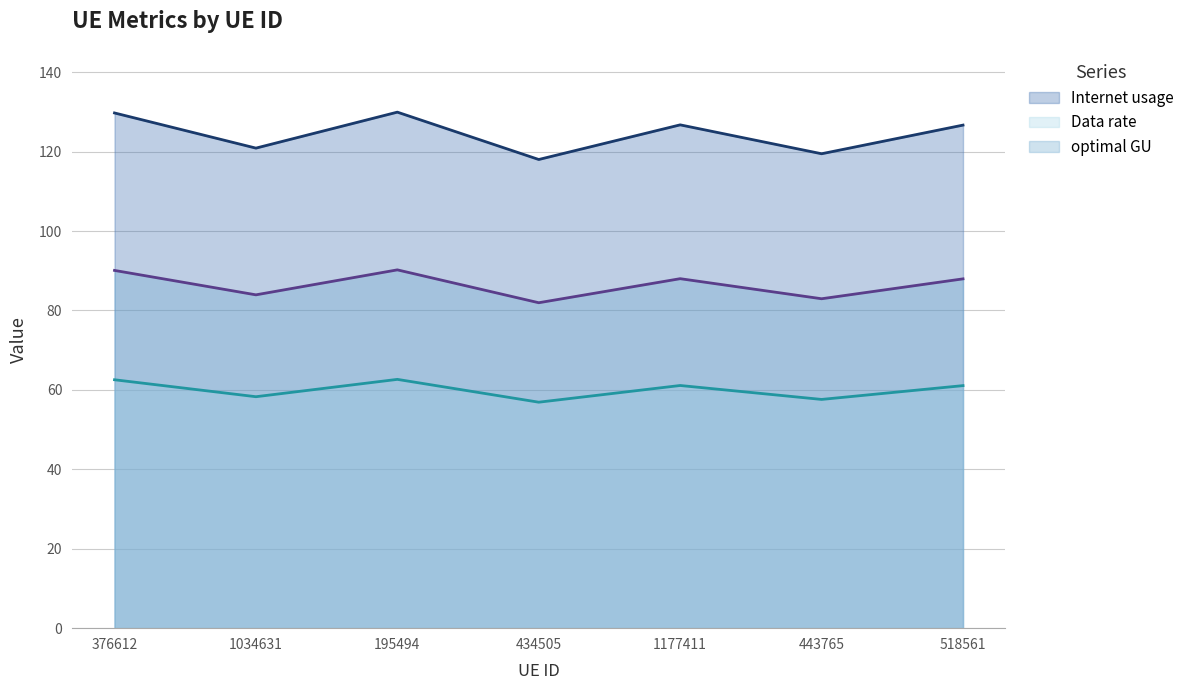

At which category is the sum across all series the highest?

195494